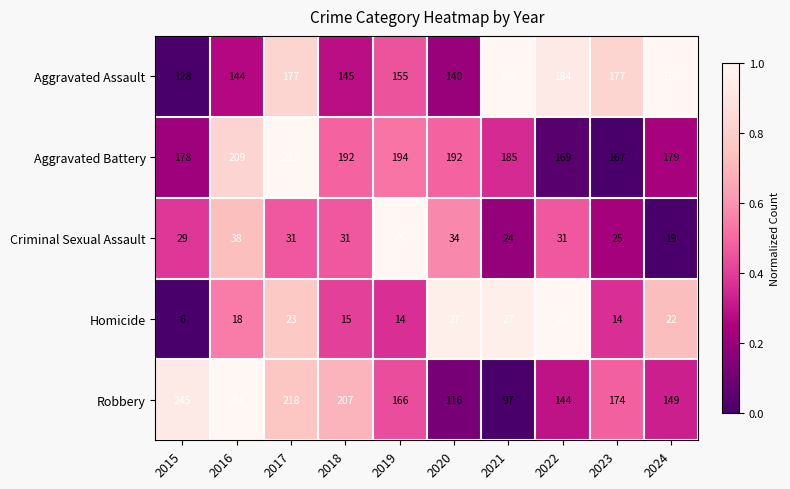

How many values in the Criminal Sexual Assault series are below 31?

4